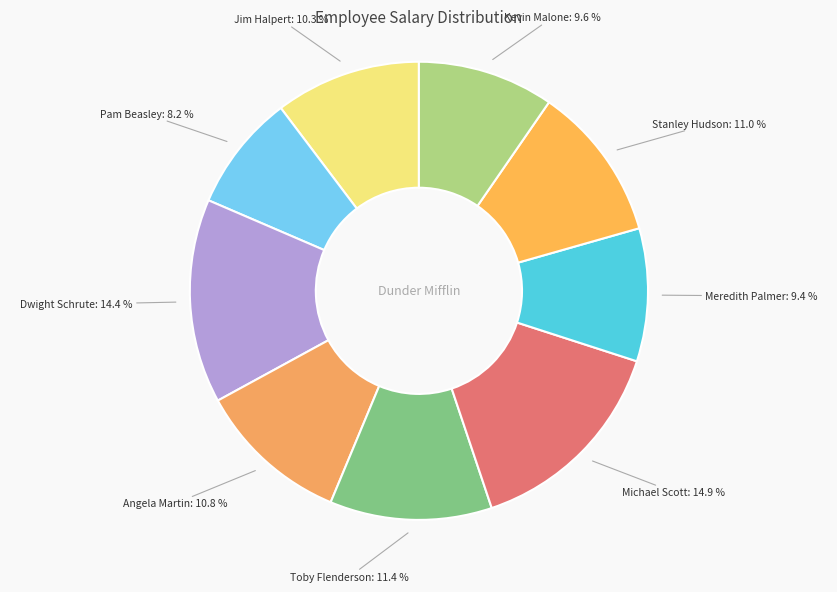

How many slices are in this pie chart?

9